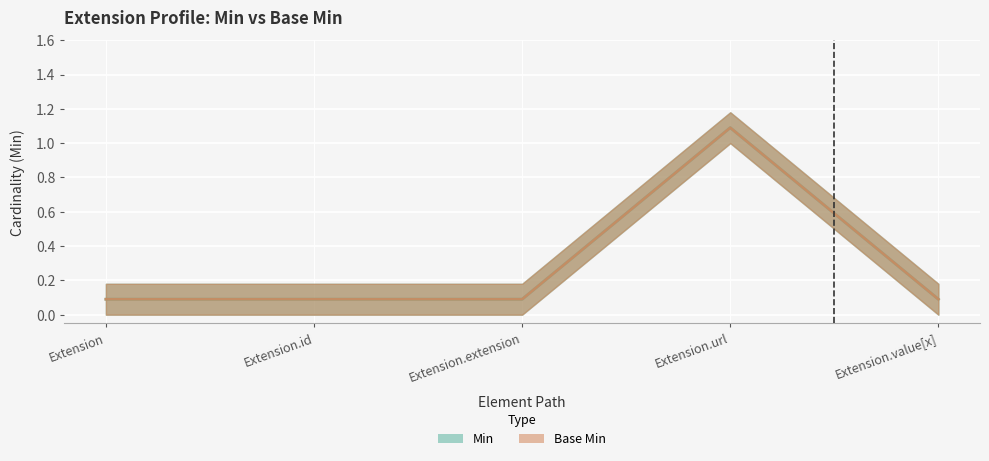

What is the total value across all series at Extension?

0.2